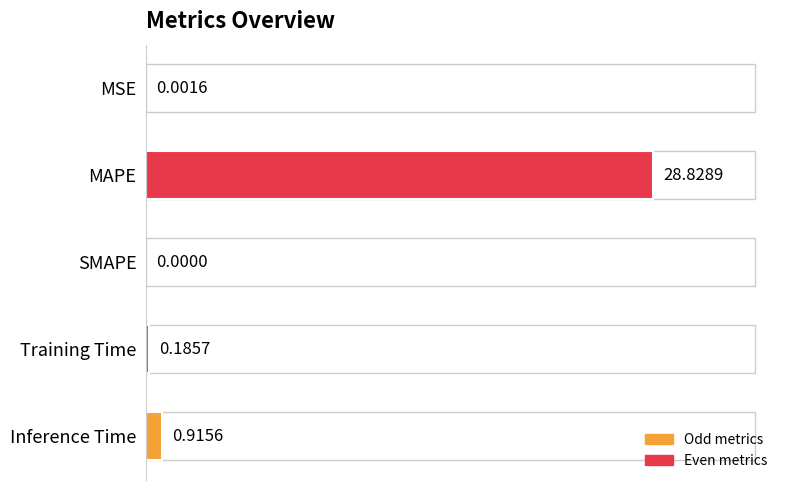

Which category has the highest value across all series?

MAPE